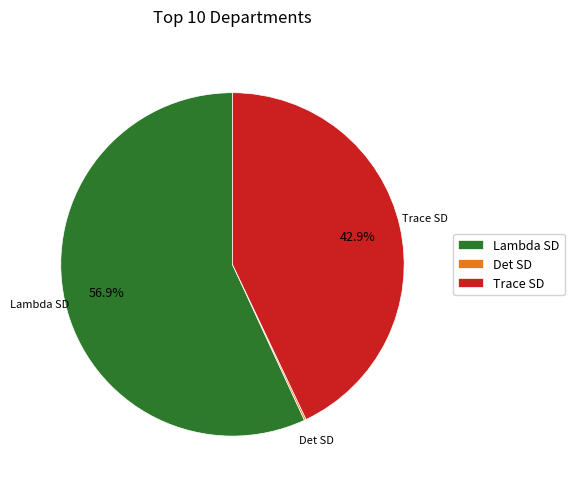

Which category has the biggest portion of the pie?

Lambda SD